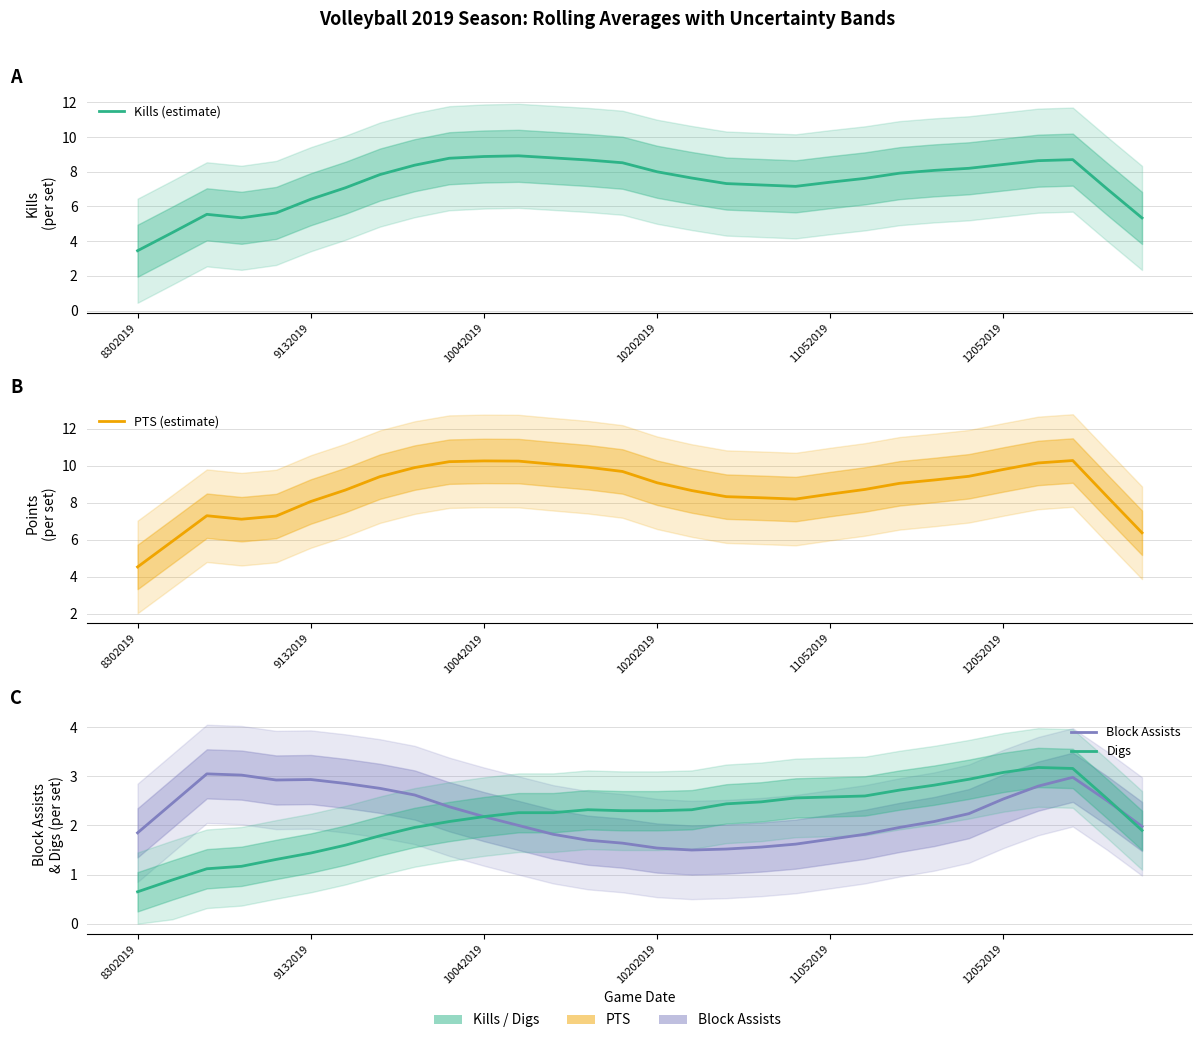

What is the sum of all Digs values?

64.9